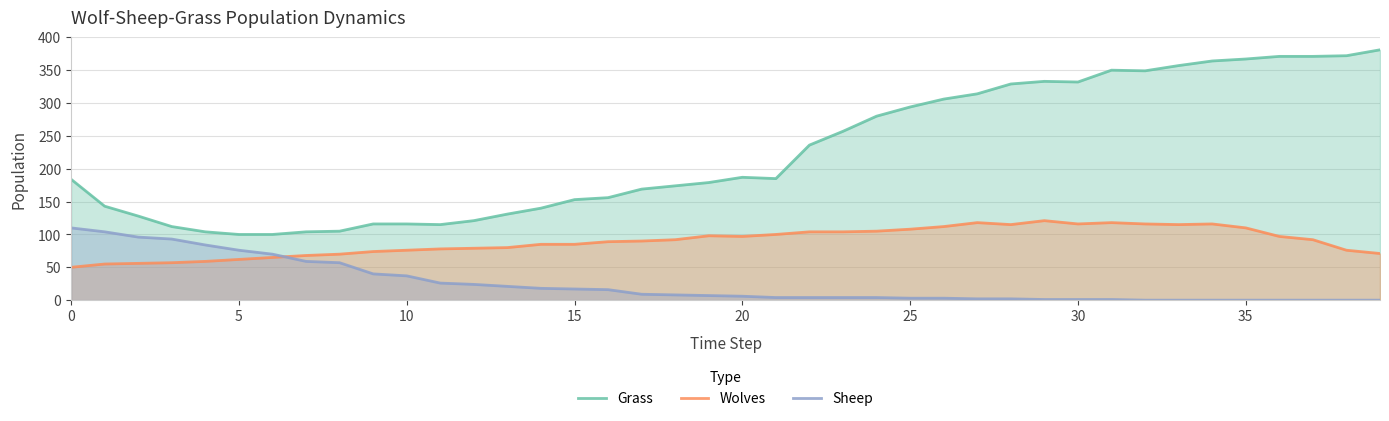

Is it true that Grass equals 478 at 32?

False